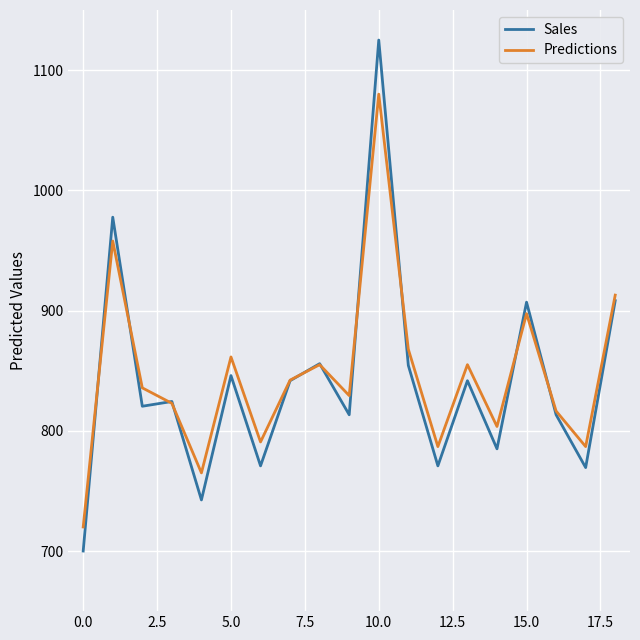

What is the maximum value shown in the chart?

1125.0